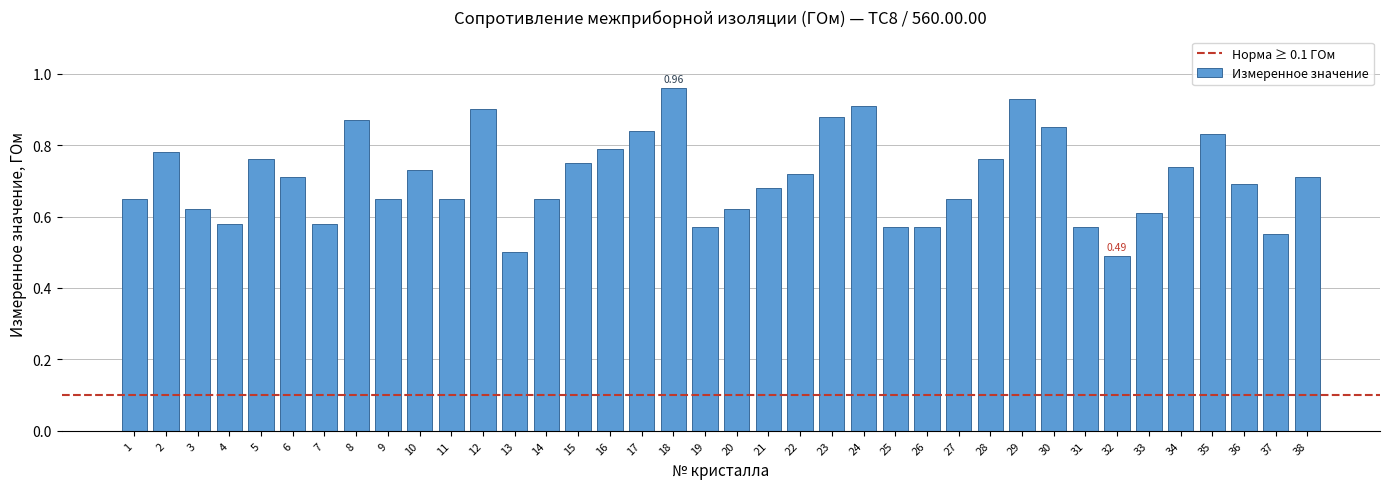

What is the difference between the maximum and minimum values?

0.5